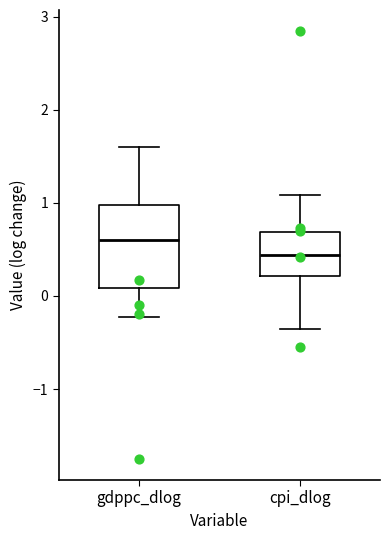

Reading left to right, read every box against the y-axis: the position of its median line, the range the box covers, and the ends of its whiskers. The values are not printed on the chart, so give them approximately, as read against the axis.

gdppc_dlog: median 0.6, box 0.1 to 1.0, whiskers -0.2 to 1.6
cpi_dlog: median 0.4, box 0.2 to 0.7, whiskers -0.4 to 1.1